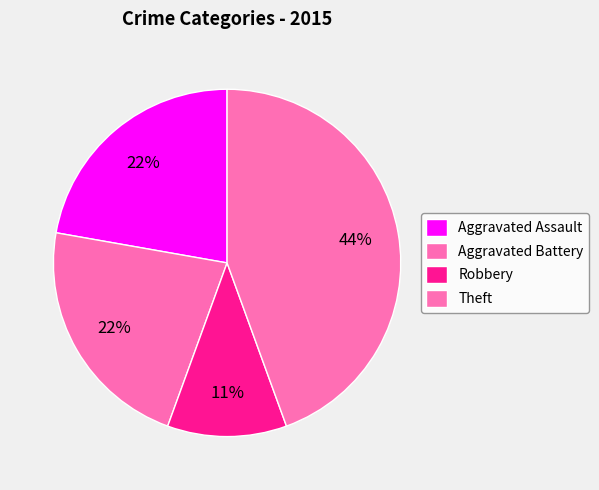

Count the number of slices in the pie.

4